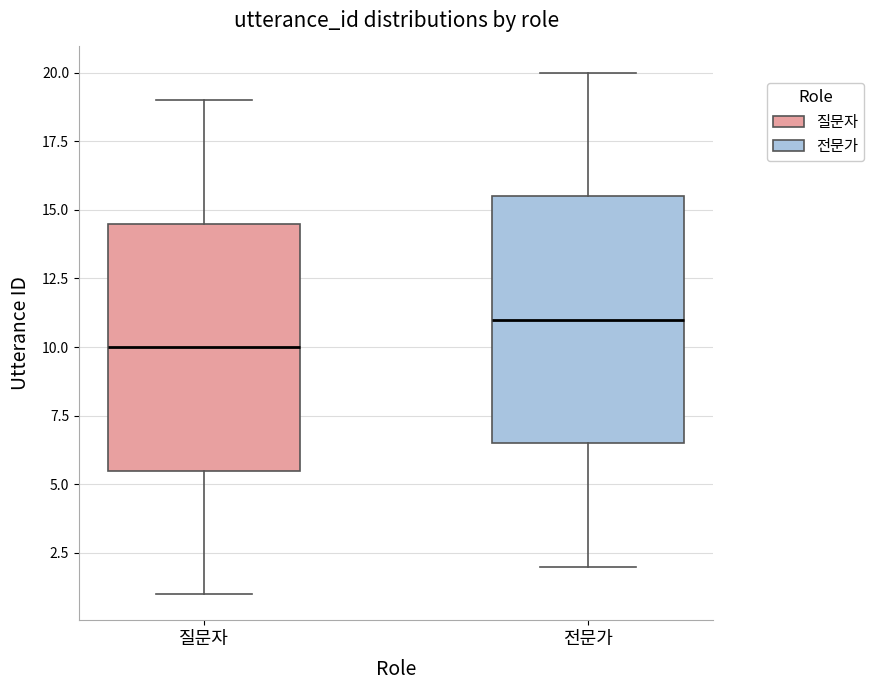

Which box has the highest median line?

전문가